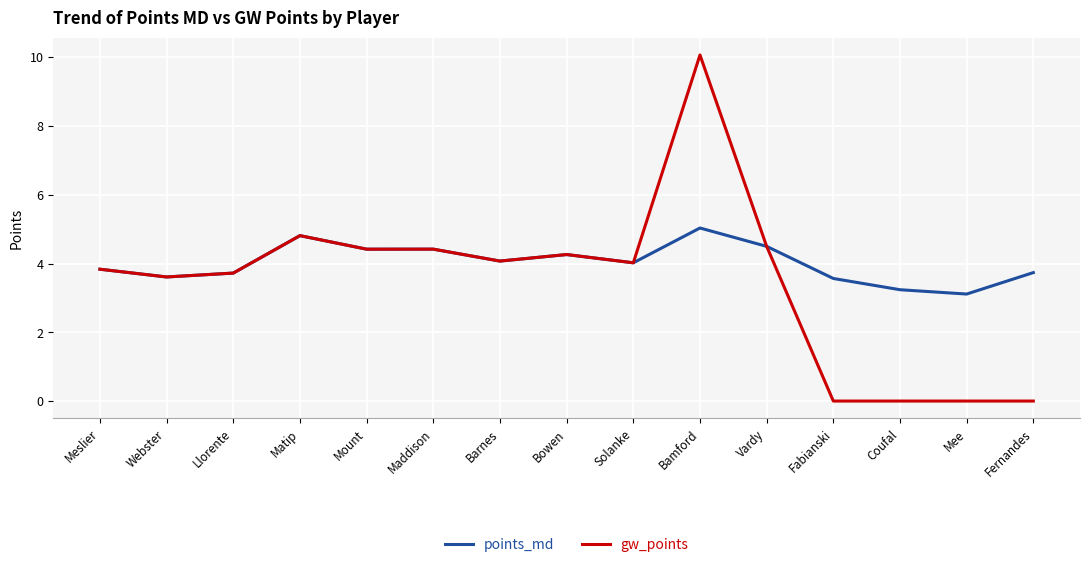

At which category is the sum across all series the highest?

Bamford